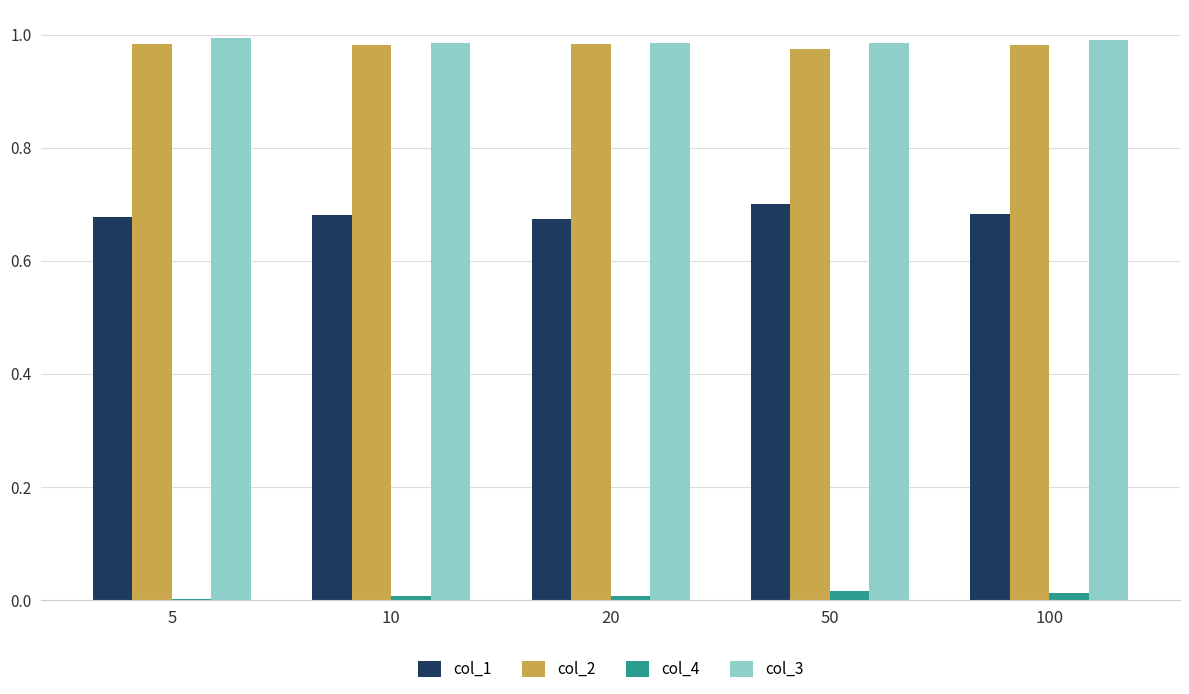

Is the value of col_4 at 100 greater than the value of col_2 at 10?

No